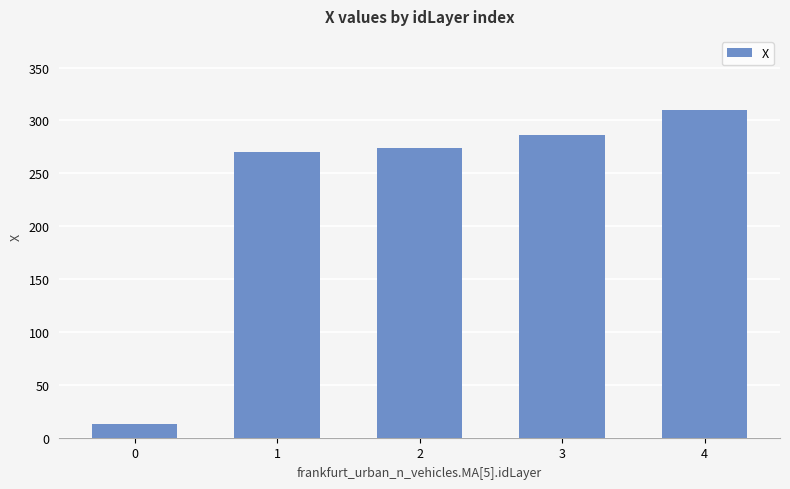

How many series are shown in this chart?

1